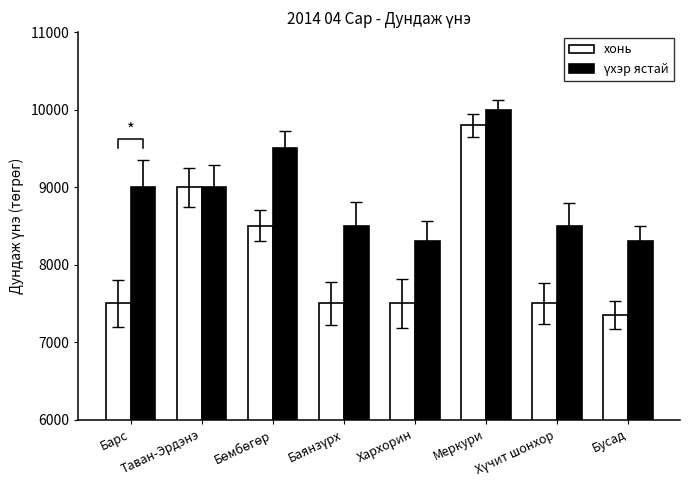

What is the lowest value of the хонь series?

7350